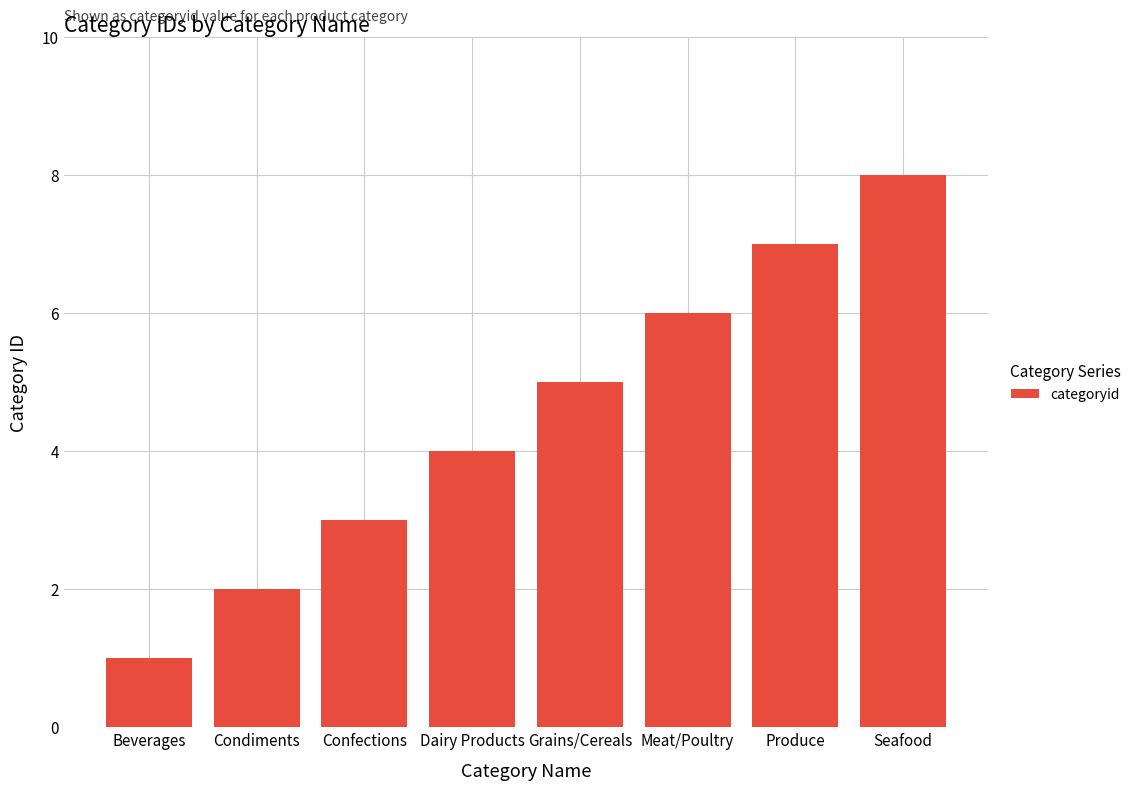

Which category has the lowest value across all series?

Beverages